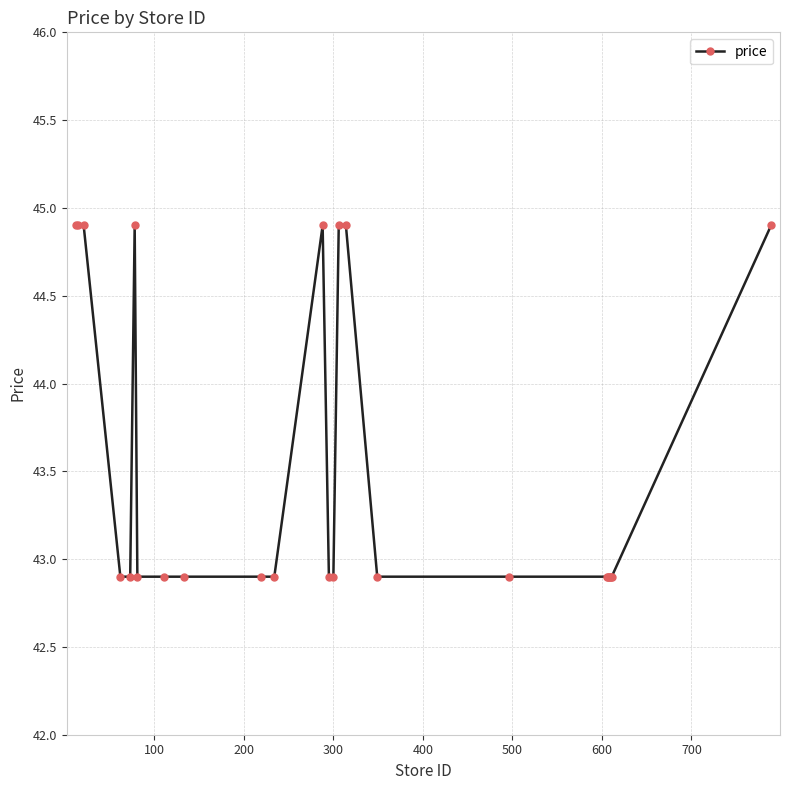

Count the values in the range 42 to 44.

17